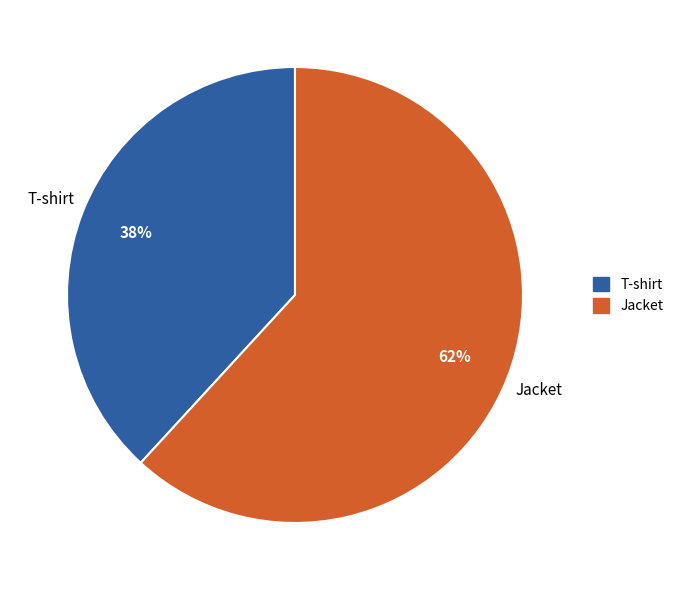

Rank the categories by value from lowest to highest.

T-shirt, Jacket